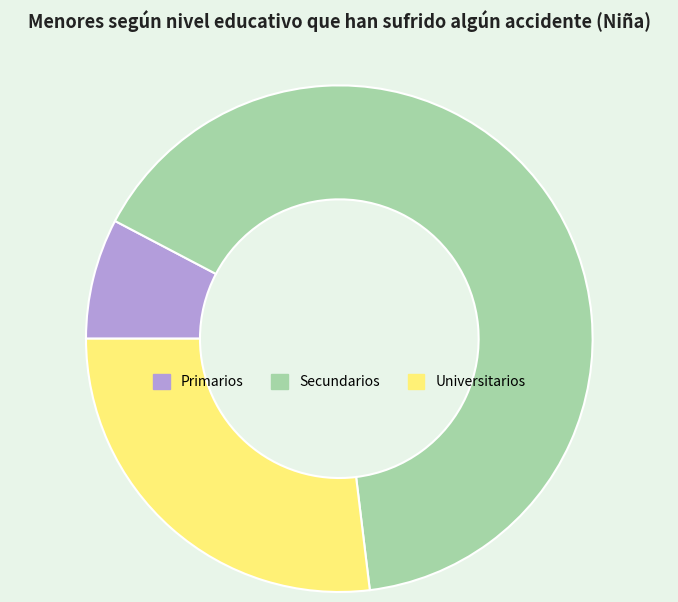

Approximately how many times larger is the value at Universitarios compared to Secundarios?

0.4